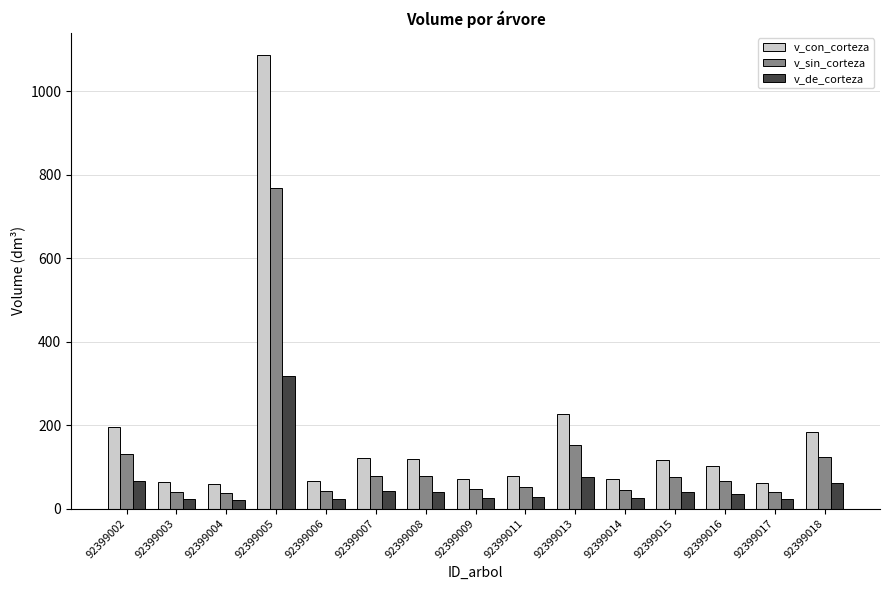

What are all the series names shown in the legend?

v_con_corteza, v_sin_corteza, v_de_corteza